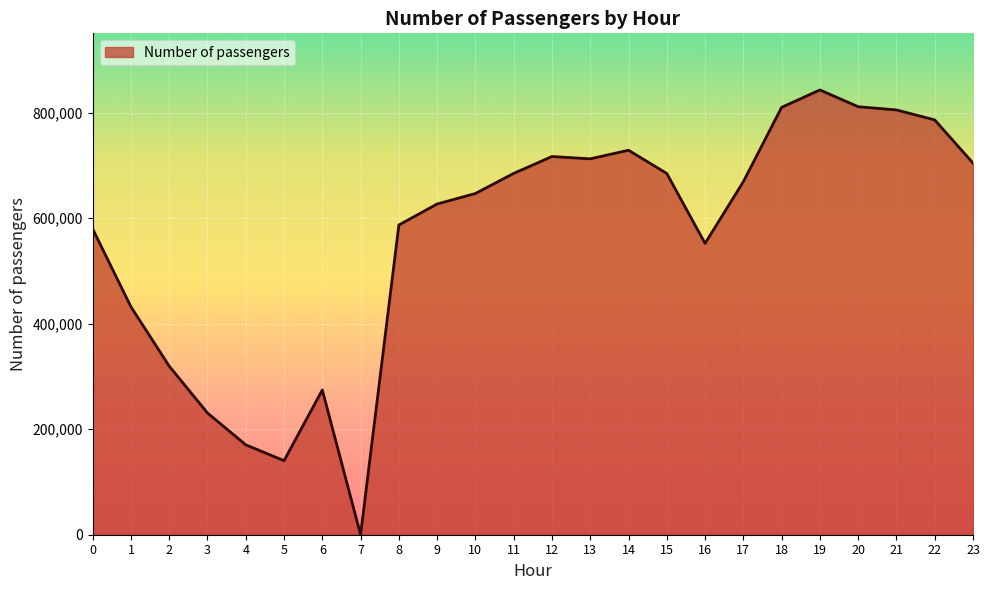

What is the change in value from 10 to 18?

+163278